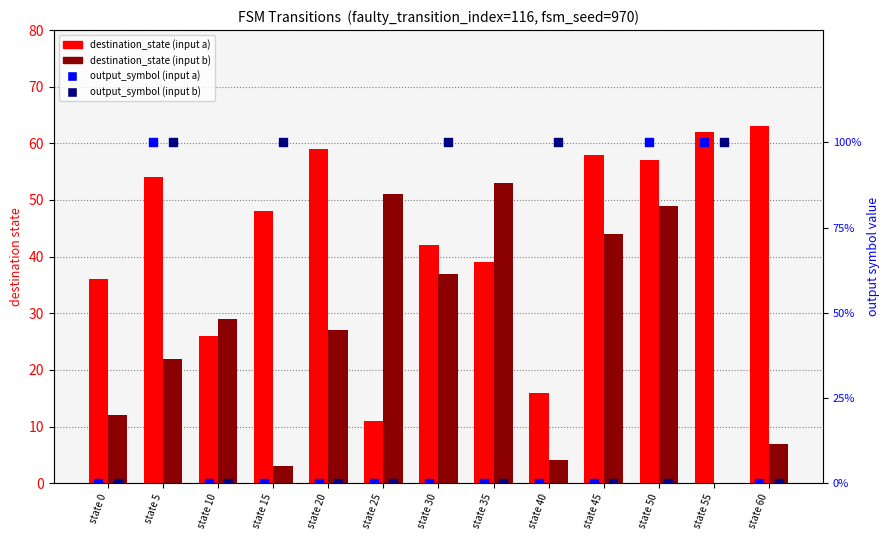

Which series contains the lowest Y value?

destination_state (input b)